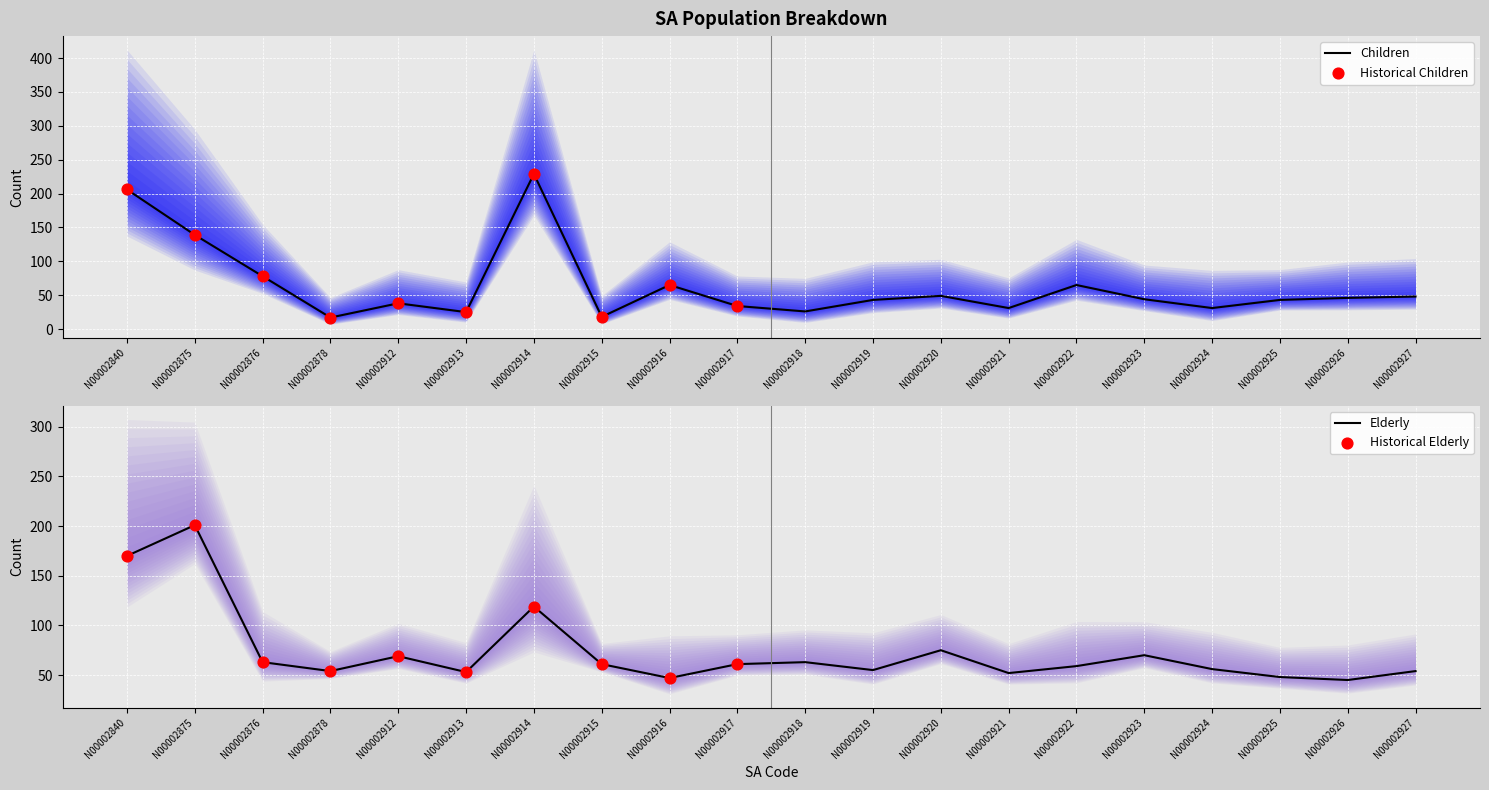

Which series has the largest Y range (max minus min)?

children